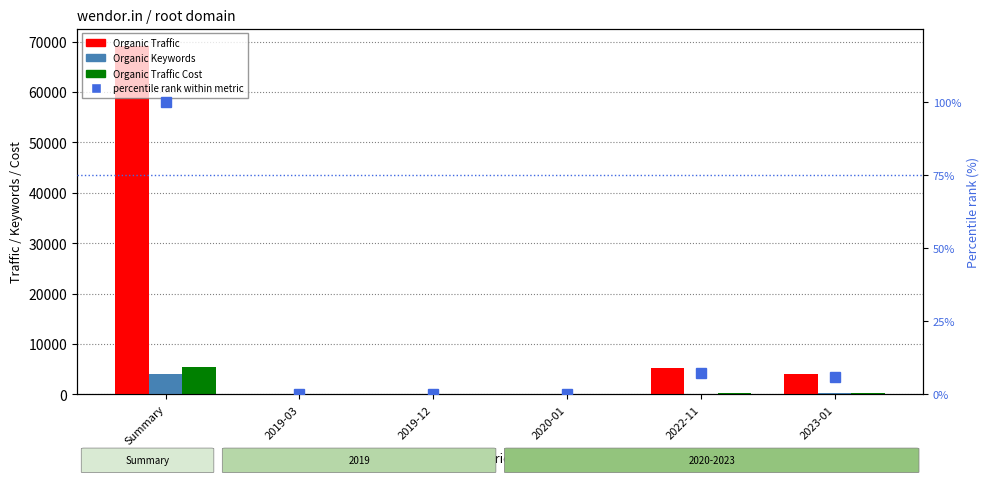

Rank the series by their maximum value, from lowest to highest.

percentile rank within metric, Organic Keywords, Organic Traffic Cost, Organic Traffic